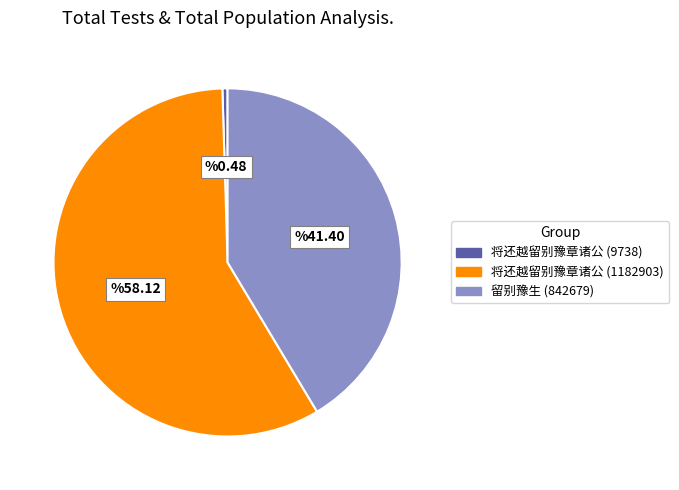

Is there any slice that represents more than half of the pie?

Yes